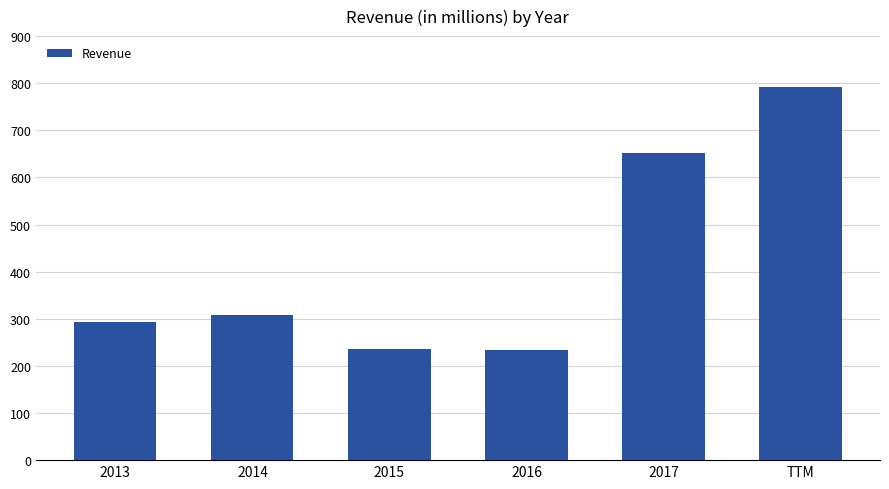

What is the label of the 6th bar from the right?

2013